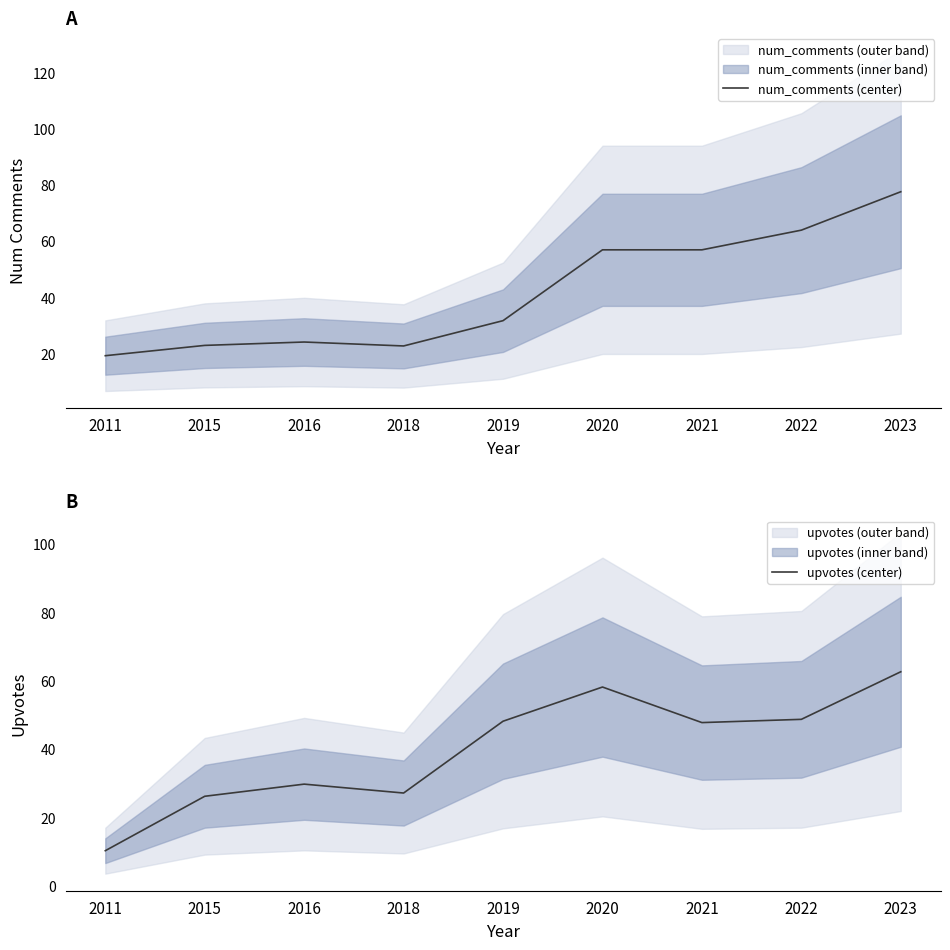

The value of num_comments (center) at 2023 is 77.7. True or false?

True